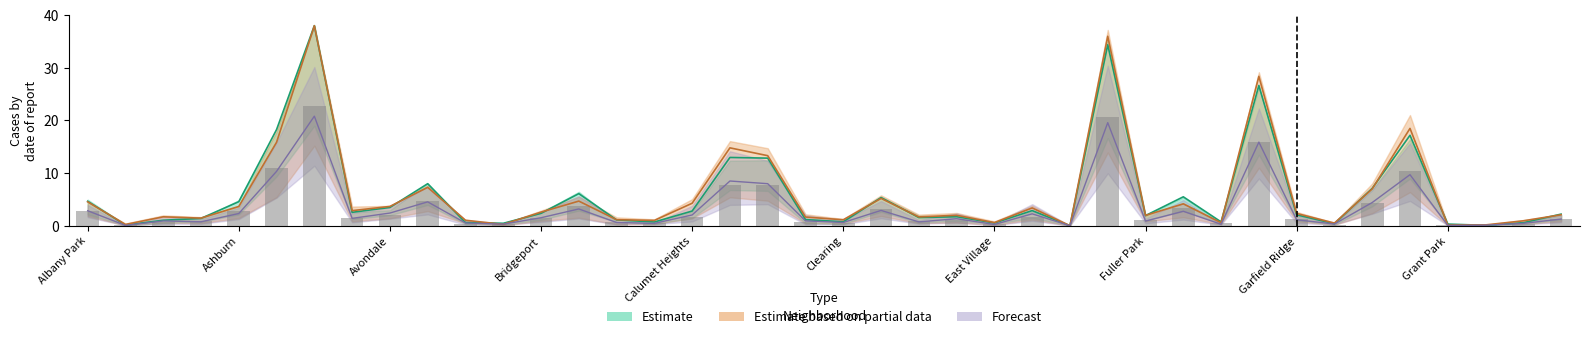

At which label is 2021 closest to 19?

Grand Crossing